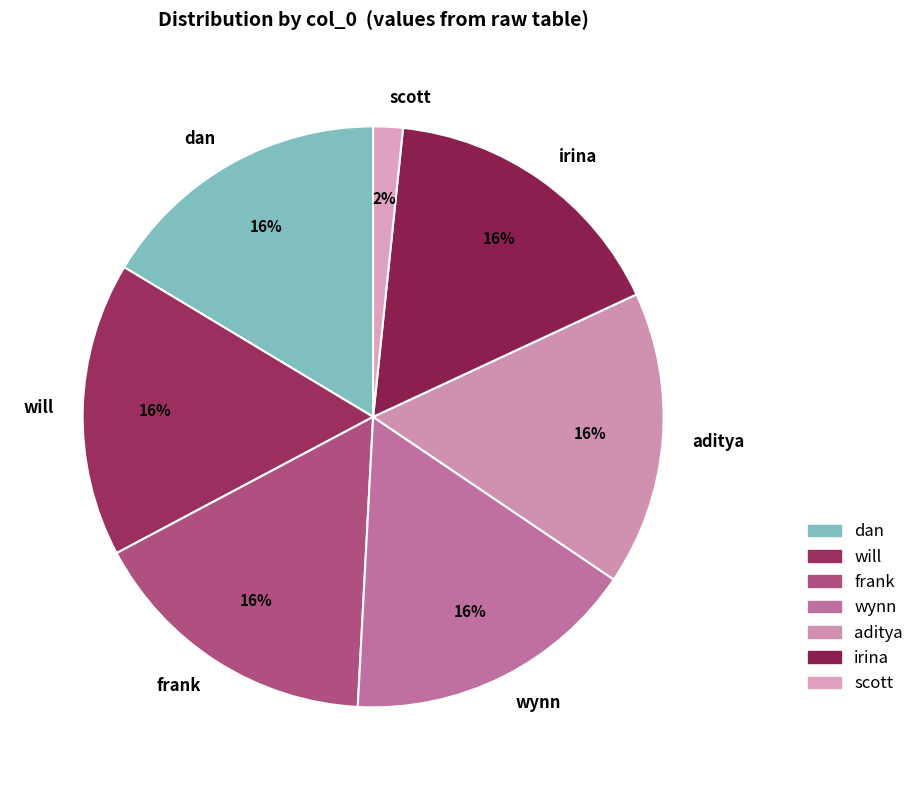

Is it true that scott is 2% of the pie?

True